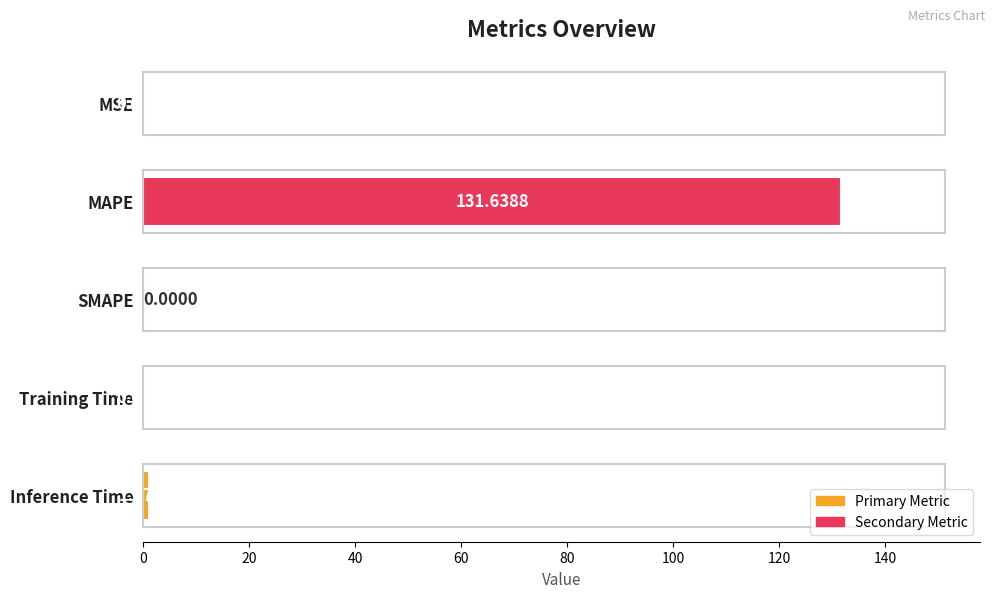

At which label is the value closest to 65?

Inference Time